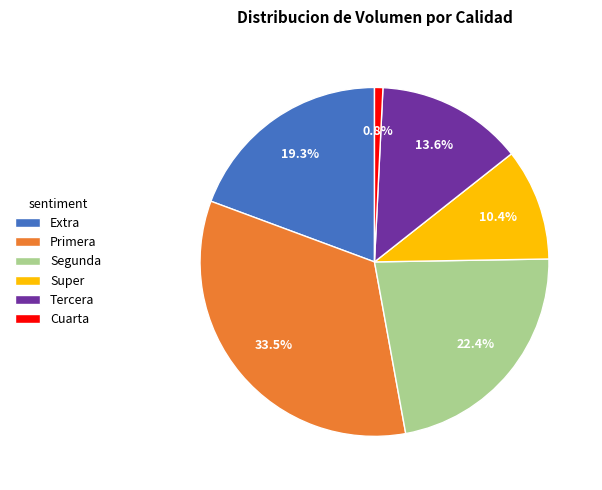

What is the smallest slice in the pie chart?

Cuarta